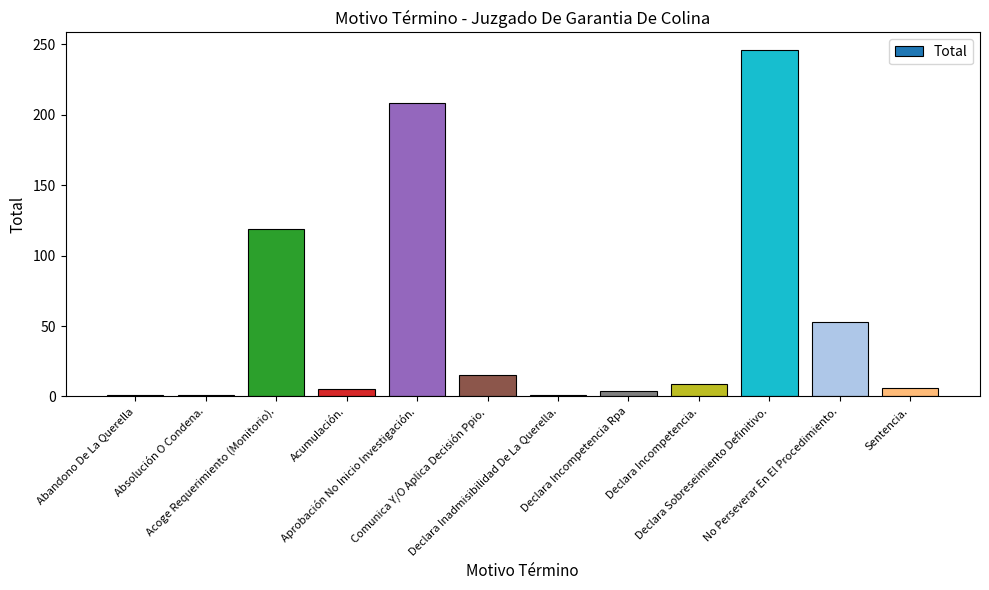

What is the maximum value shown in the chart?

246